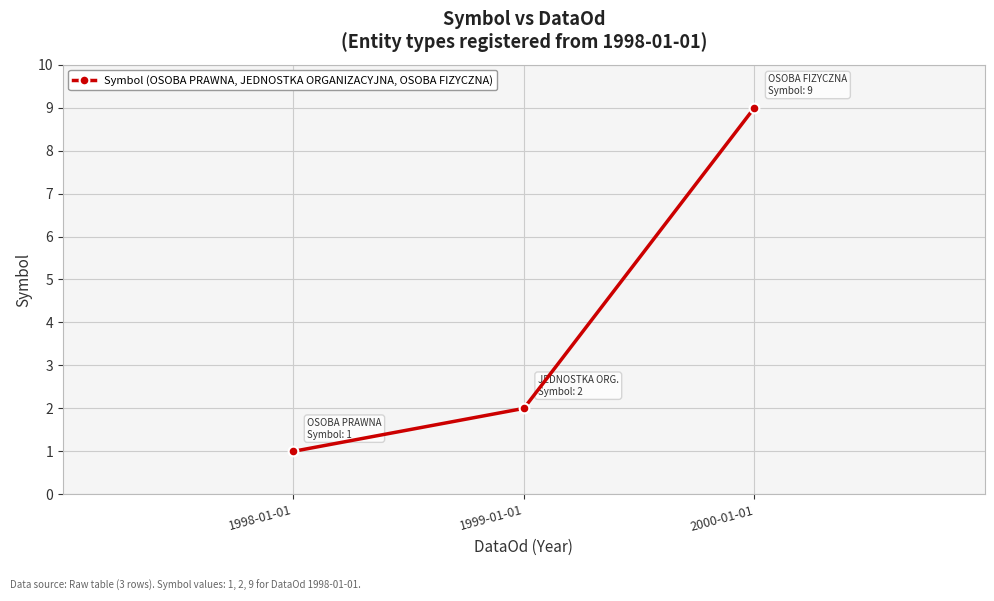

What position from the right is 2000-01-01?

1